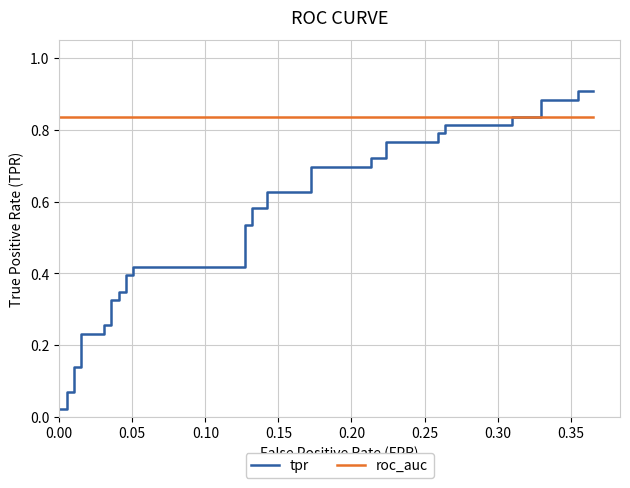

Is this an area chart (filled region under the line)?

No